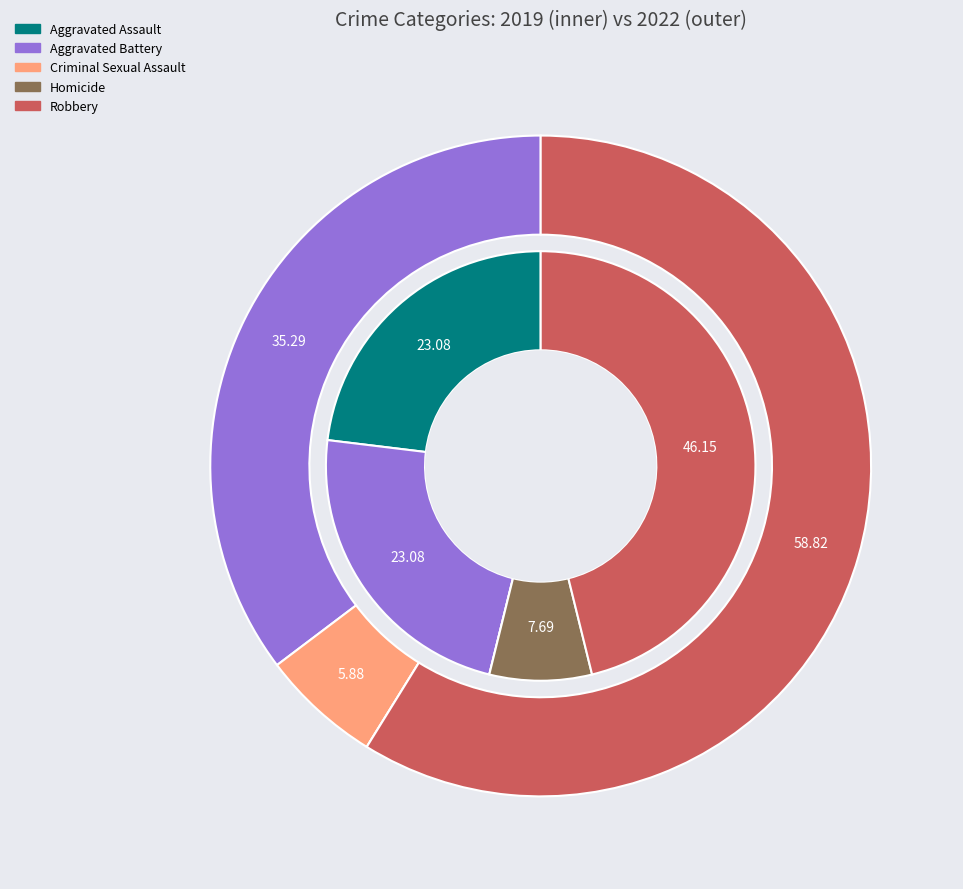

Do 3 and values_2022 together represent more than half of the pie?

No